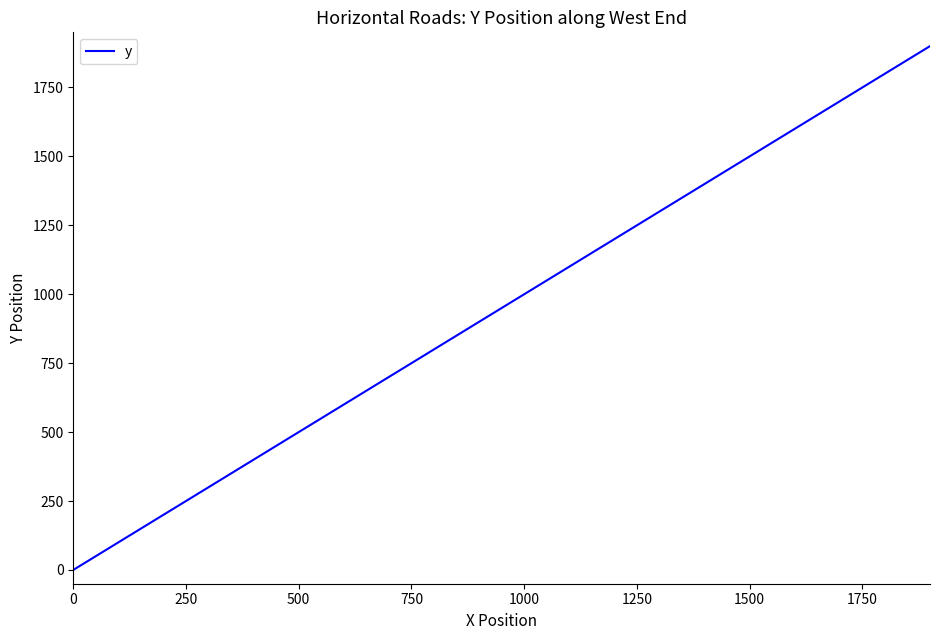

Reading left to right, transcribe all the data shown in this chart.

0	100	200	300	400	500	600	700	800	900	1000	1100	1200	1300	1400	1500	1600	1700	1800	1900